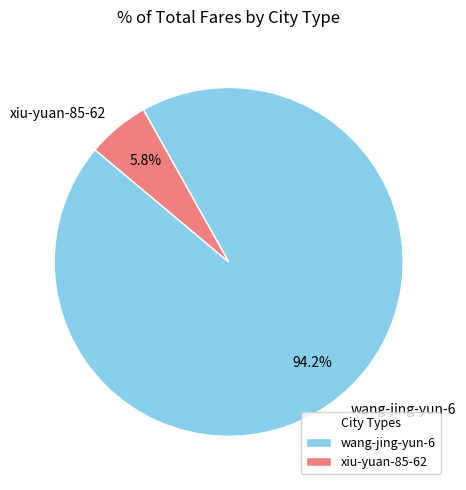

To the nearest percent, what is the combined percentage of wang-jing-yun-6 and xiu-yuan-85-62?

100%